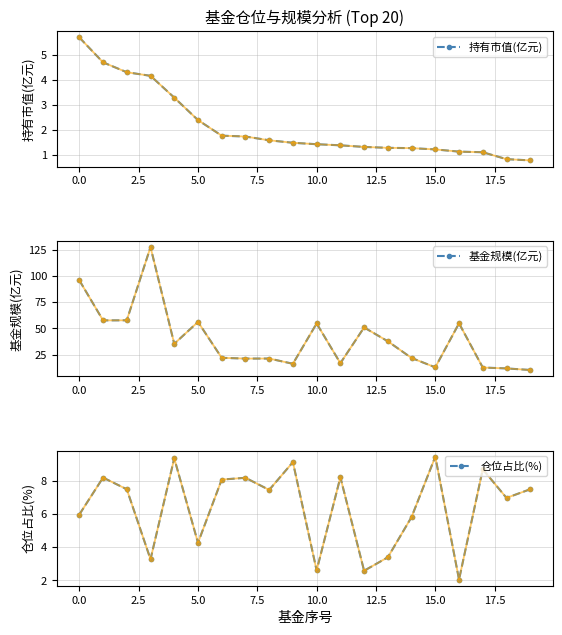

Is it true that 基金规模(亿元) equals 8.0 at 14?

False